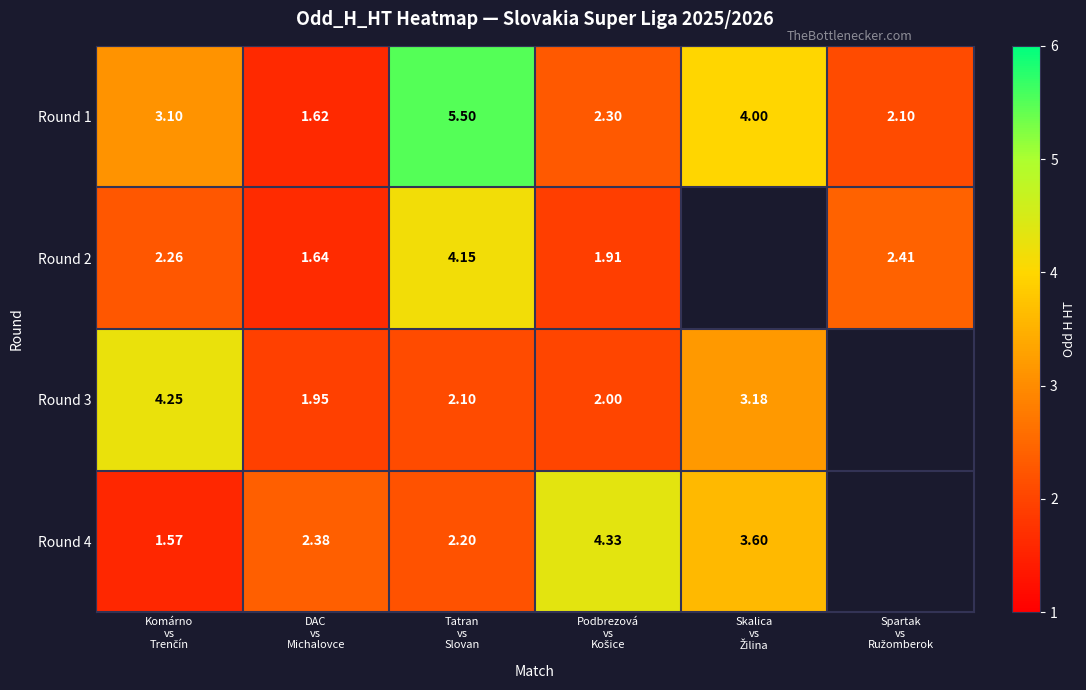

At which category does the chart reach its minimum across all series?

Komárno
vs
Trenčín